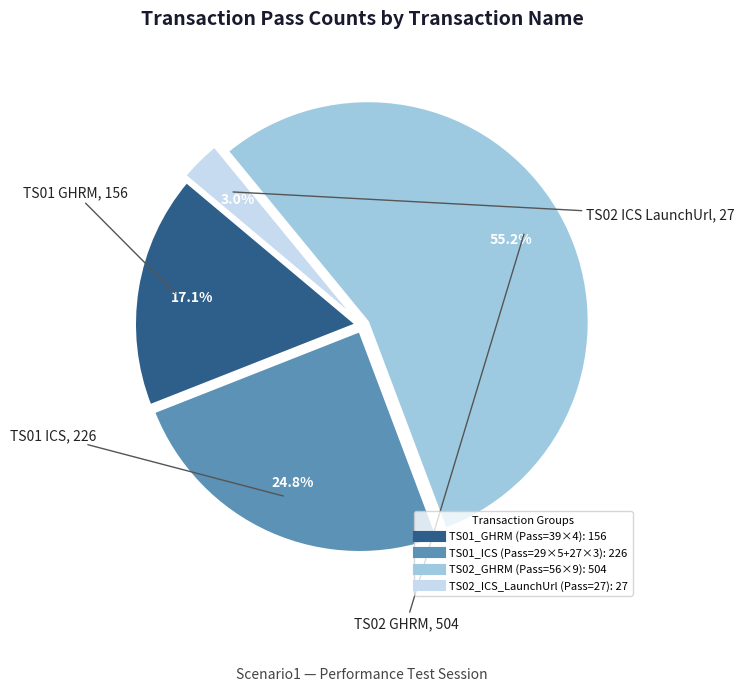

How many segments does this pie chart have?

4